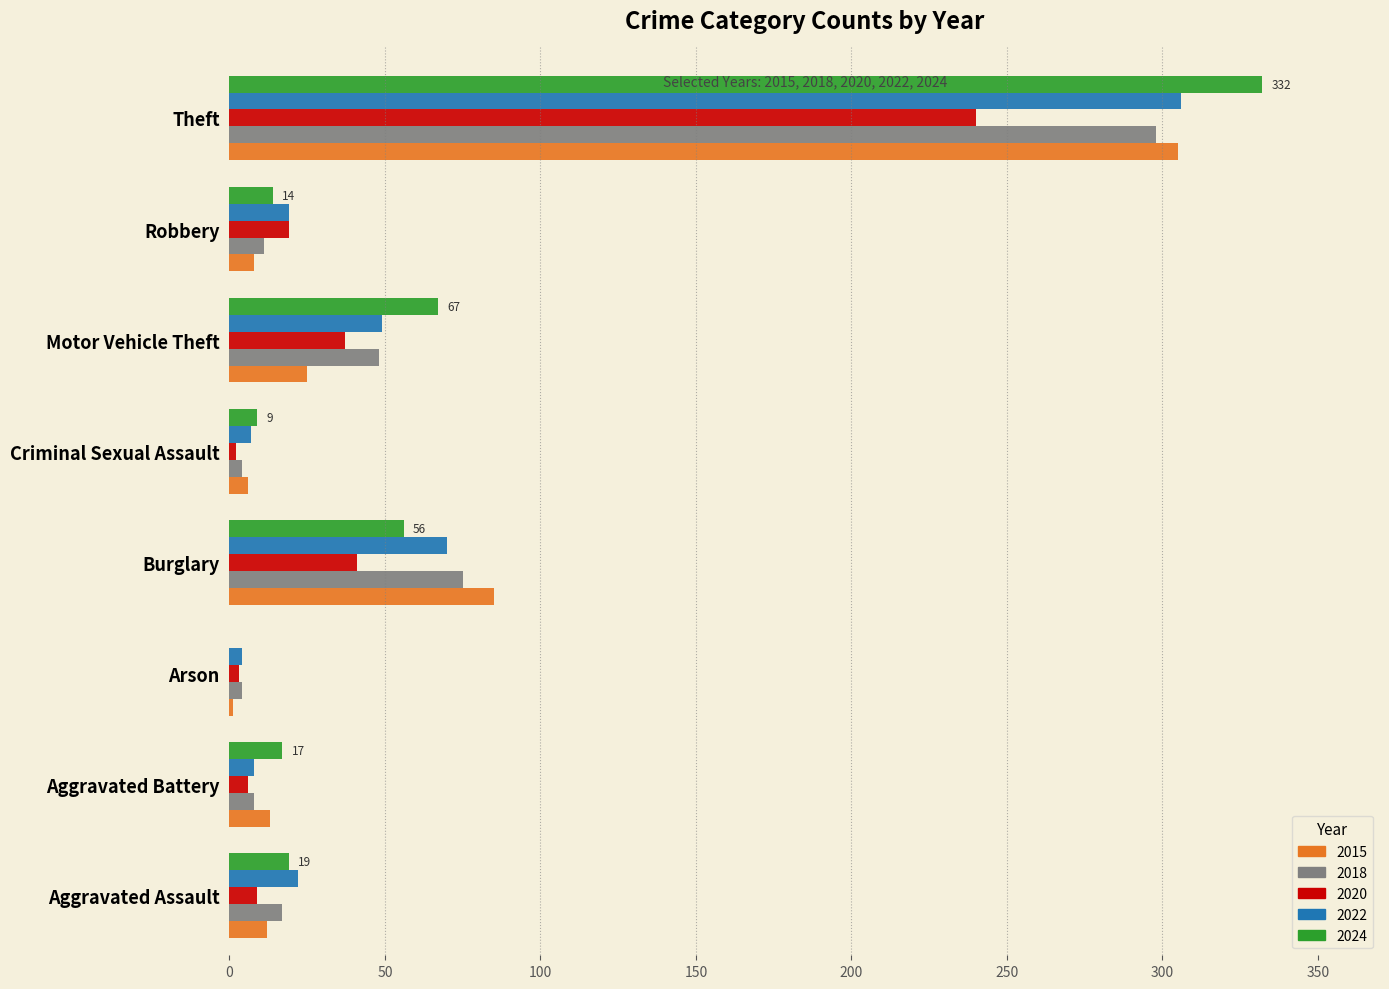

Is it true that 2020 equals 3 at Arson?

True